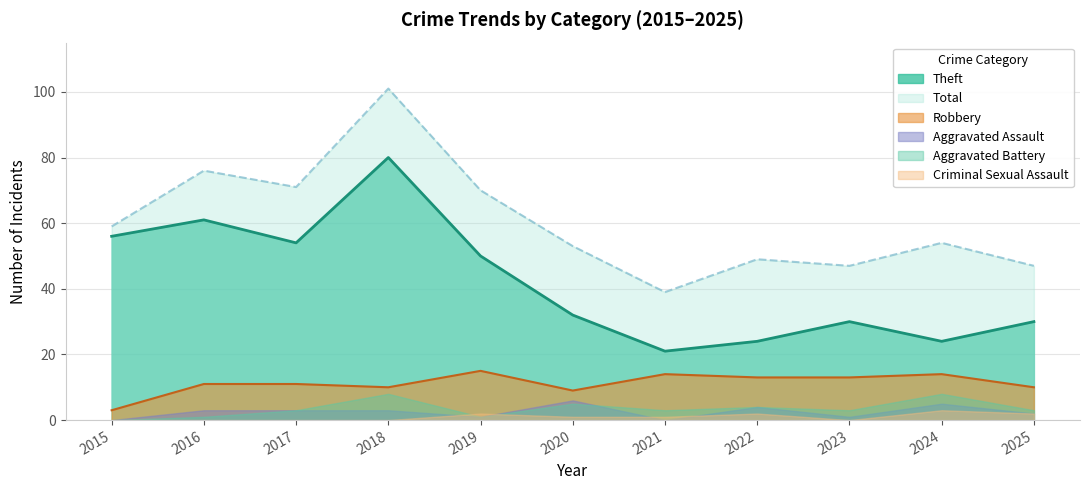

True or false: Robbery and Criminal Sexual Assault cross at least once.

False